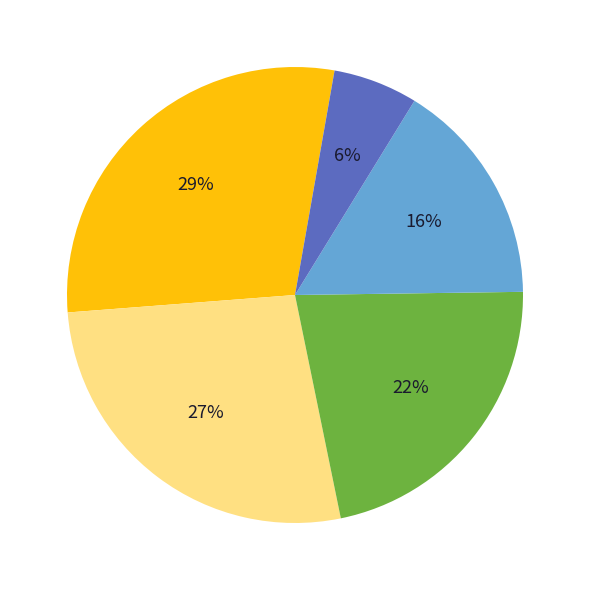

To the nearest percent, what is the difference between the largest and smallest slice percentages?

23%